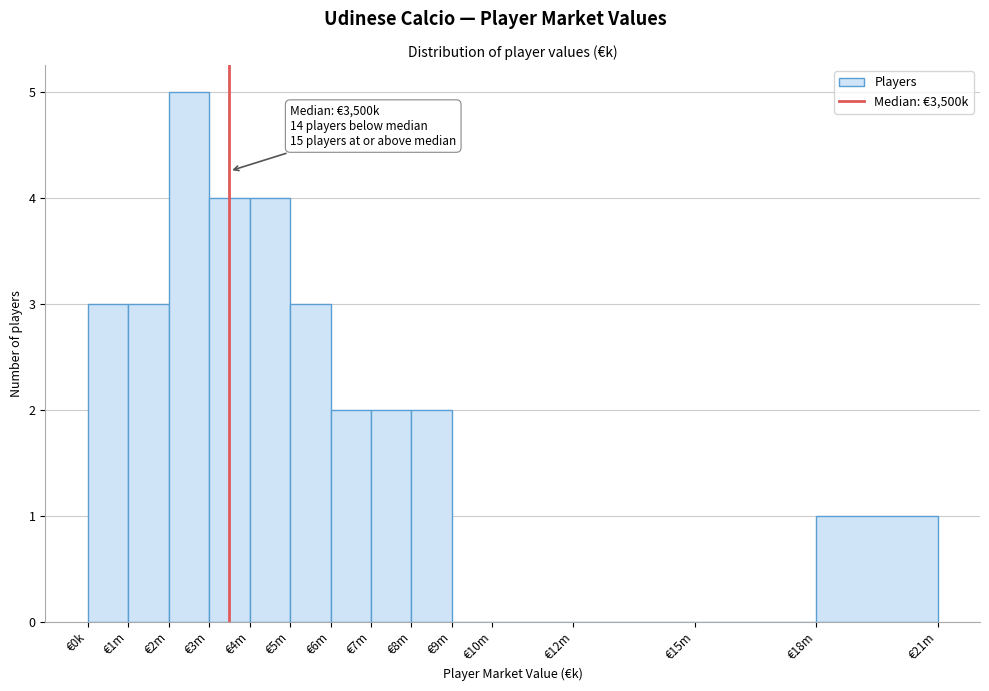

Reading right to left, list all the values displayed in this chart.

€18m=1	€15m=0	€12m=0	€10m=0	€9m=0	€8m=2	€7m=2	€6m=2	€5m=3	€4m=4	€3m=4	€2m=5	€1m=3	€0k=3